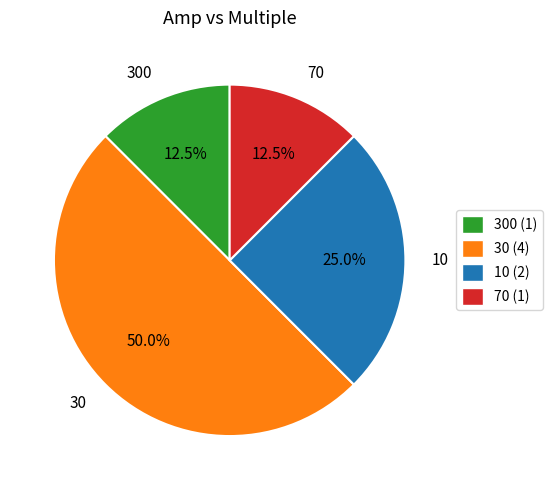

Count the number of slices in the pie.

4